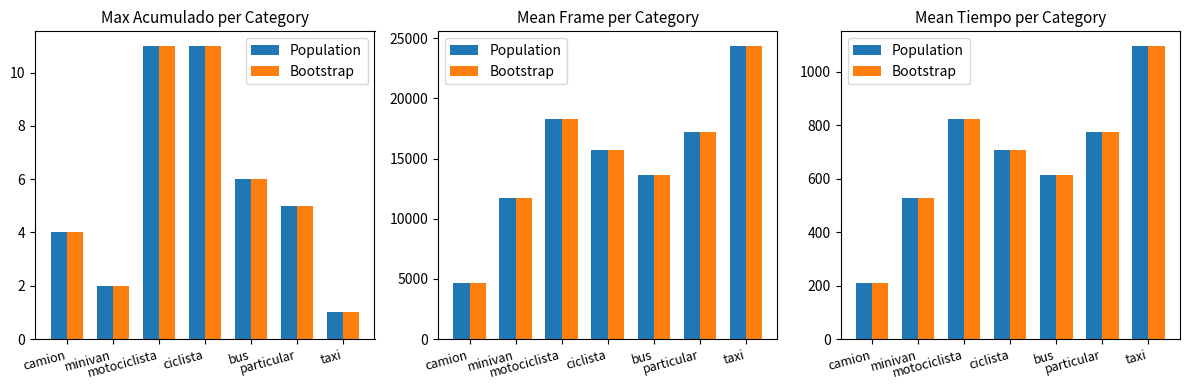

Is it true that Bootstrap equals 775.2 at particular?

True